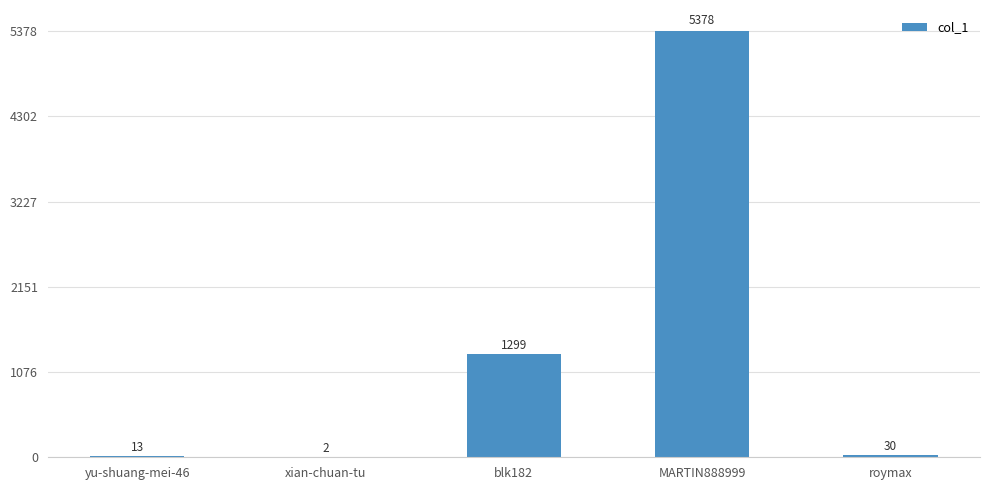

How many data points does each series have?

5